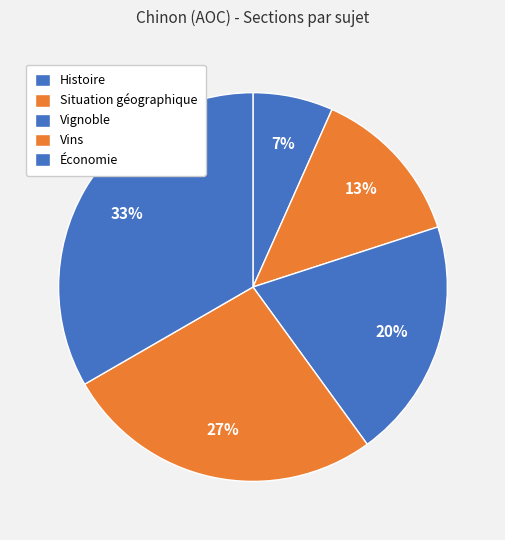

To the nearest percent, what is the average slice percentage?

20%